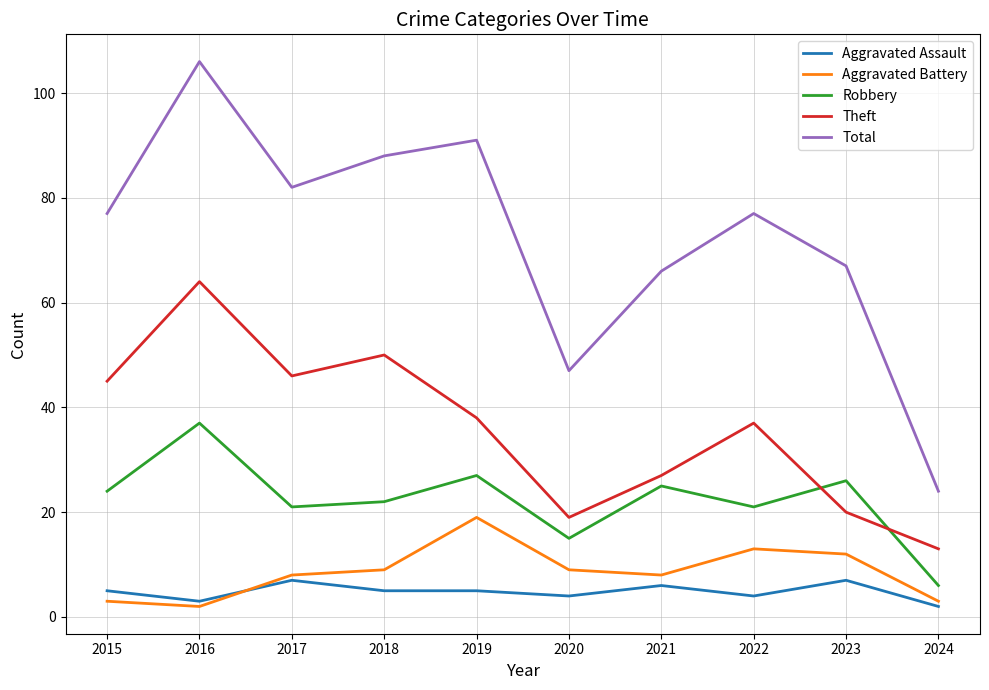

Is it true that Total equals 24 at 2024?

True